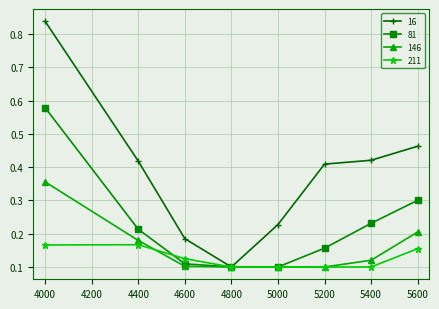

Rank the series by their maximum value, from highest to lowest.

16, 81, 146, 211